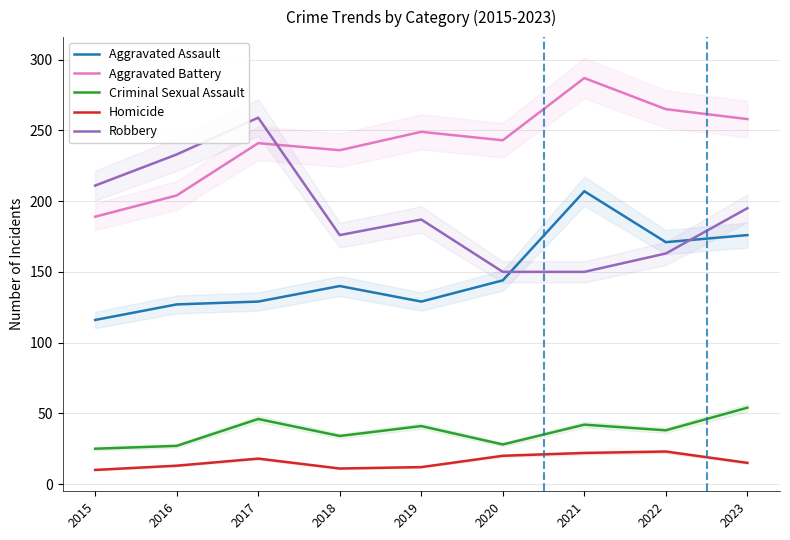

At which category is the sum across all series the highest?

2021